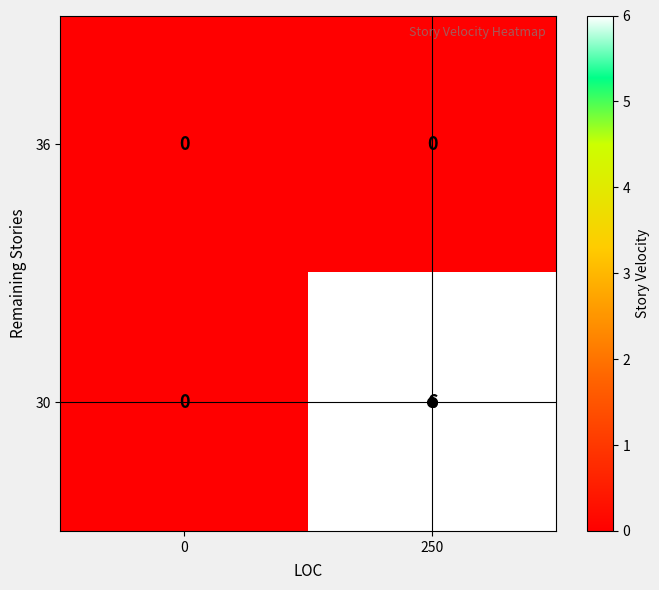

What value does the 30 series have at 250?

6